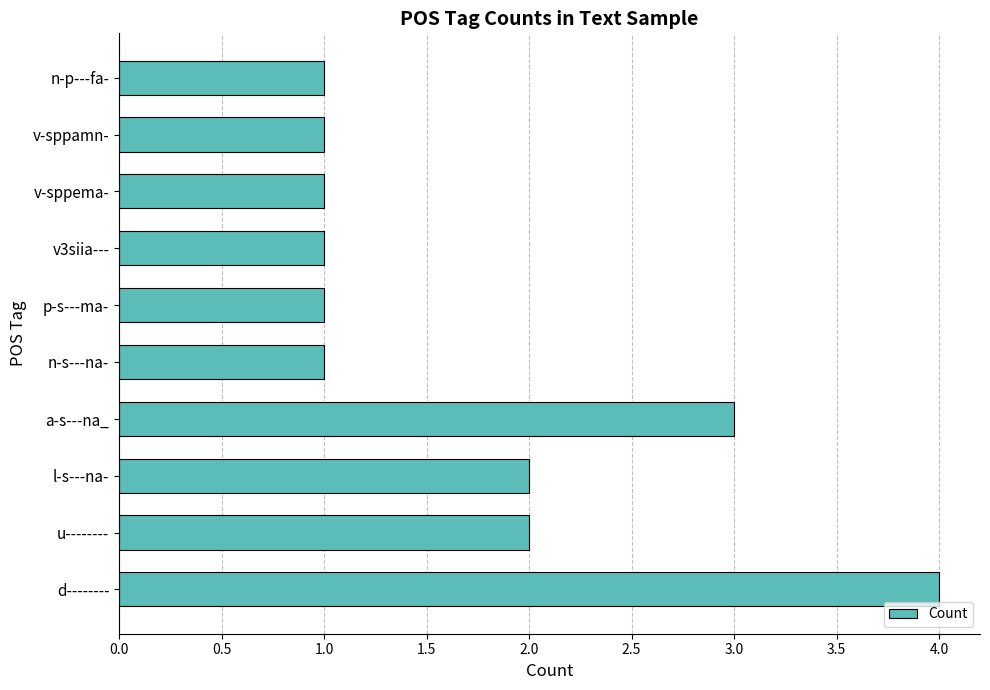

True or false: the data shows 4 at a-s---na_.

False